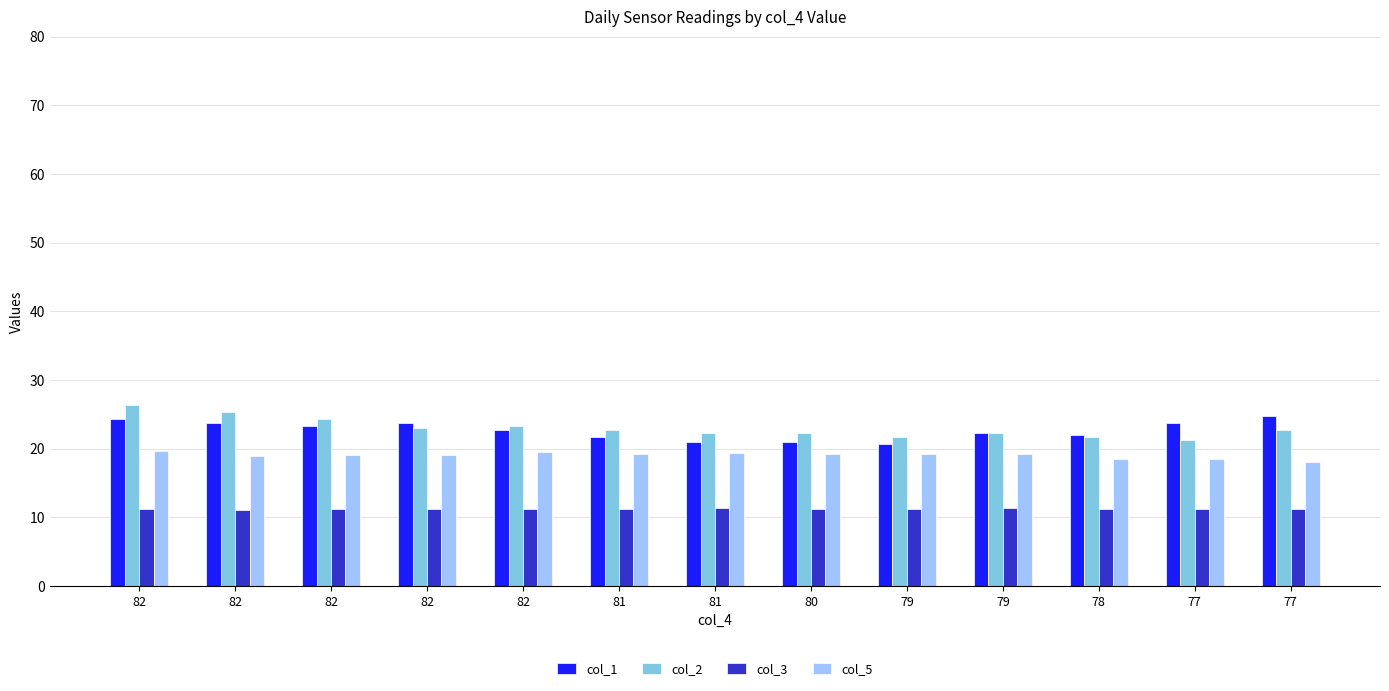

Where is col_3 nearest to the value 11?

82